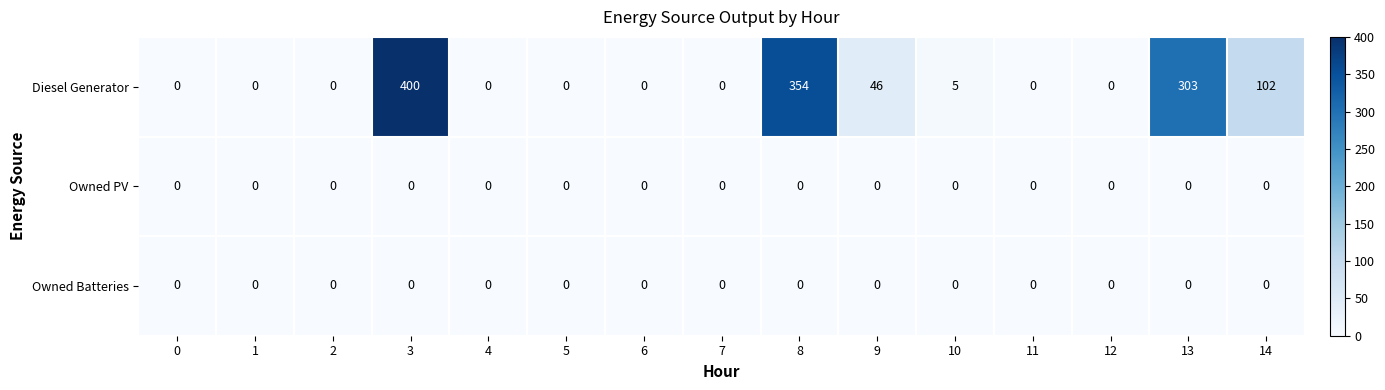

Which series has the widest spread of values?

Diesel Generator